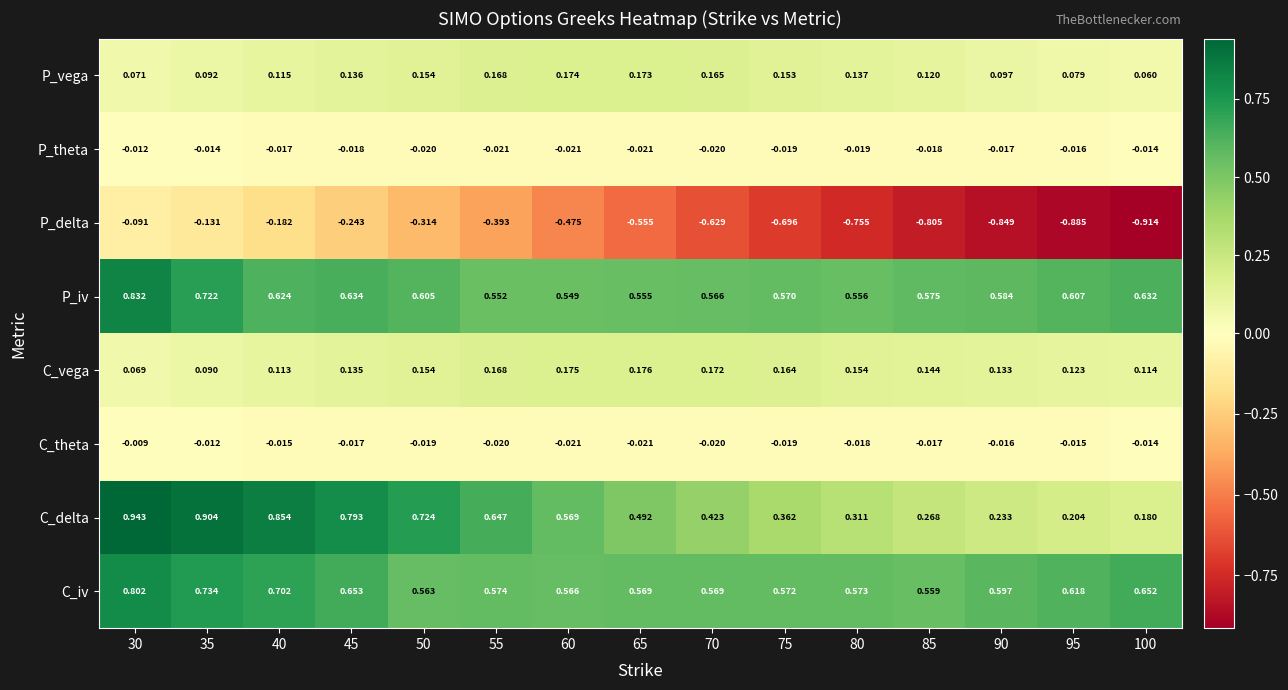

Which series has the widest spread of values?

P_delta